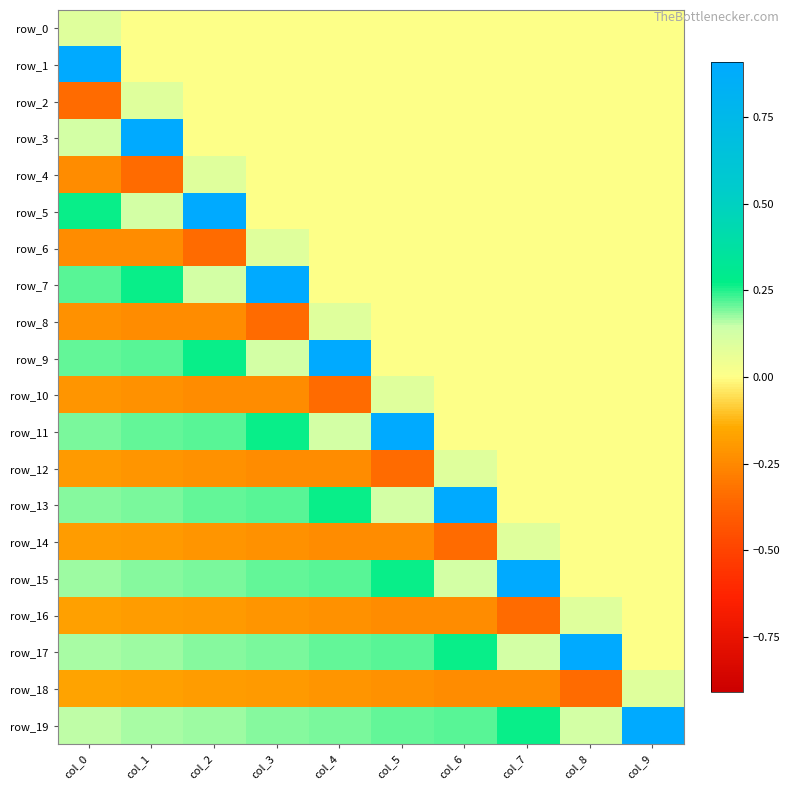

True or false: row_2 has a value of 0.0 at col_7.

True